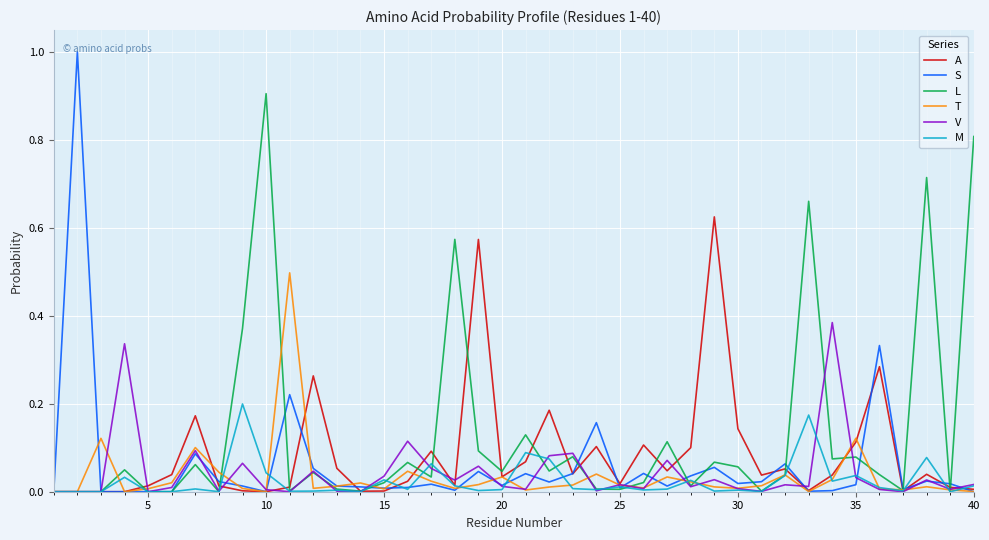

Which series has the largest total across all categories?

L